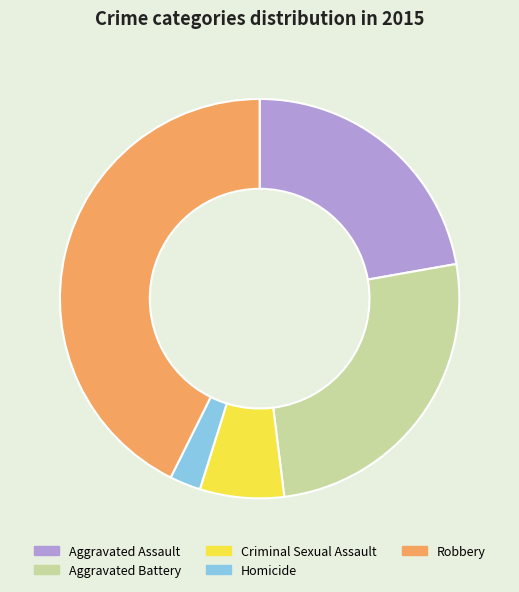

Is the sum of Aggravated Assault and Homicide greater than half?

No